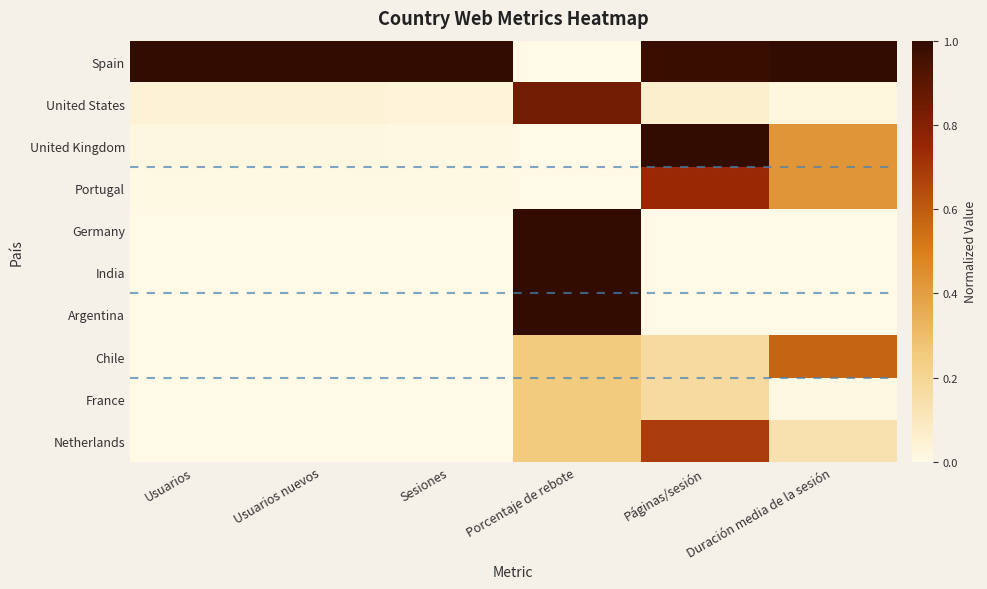

Which series has the largest total across all categories?

Spain